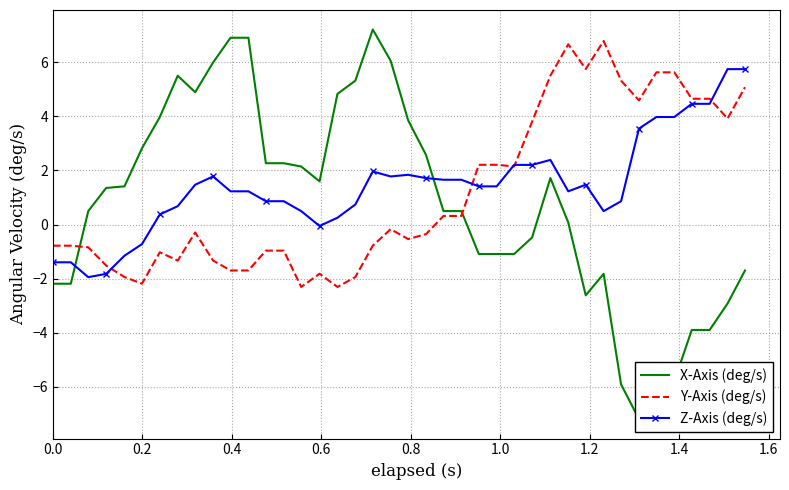

What are all the series names shown in the legend?

X-Axis (deg/s), Y-Axis (deg/s), Z-Axis (deg/s)